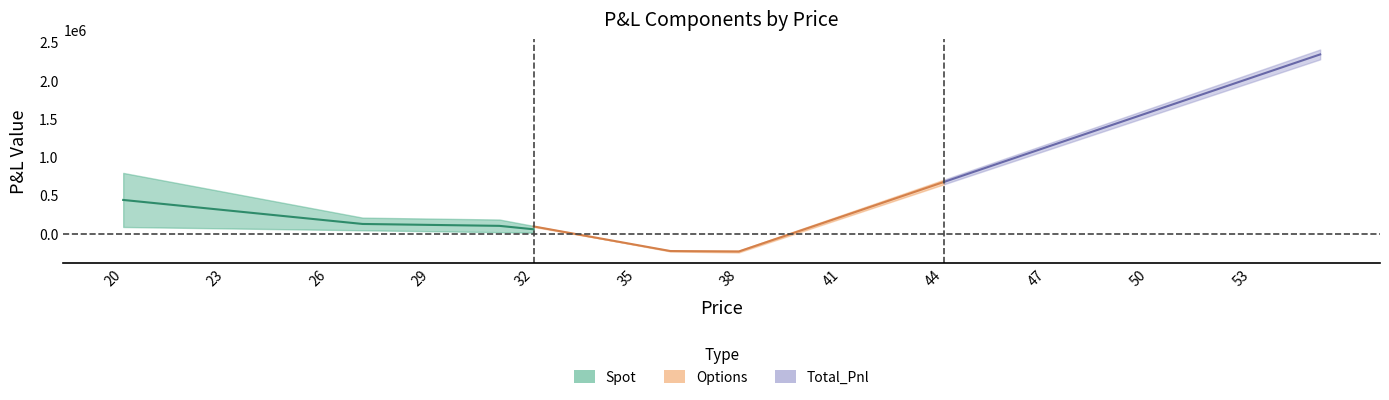

True or false: Spot has more than 2 interior local peaks.

False